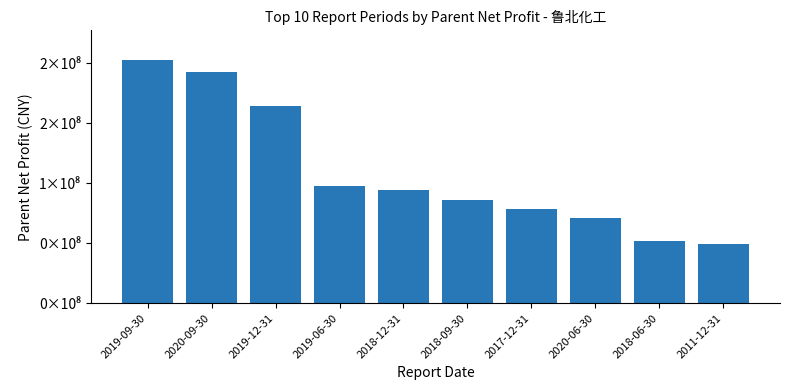

Read the value at 2018-12-31.

94074793.3